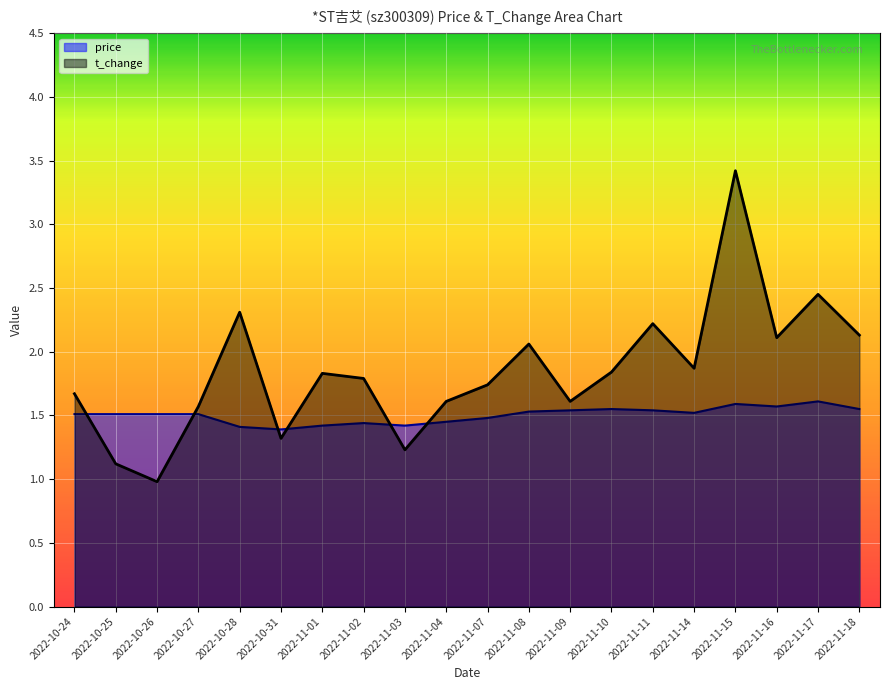

List the labels in order of price value, largest first.

2022-11-17, 2022-11-15, 2022-11-16, 2022-11-10, 2022-11-18, 2022-11-09, 2022-11-11, 2022-11-08, 2022-11-14, 2022-10-24, 2022-10-25, 2022-10-26, 2022-10-27, 2022-11-07, 2022-11-04, 2022-11-02, 2022-11-01, 2022-11-03, 2022-10-28, 2022-10-31